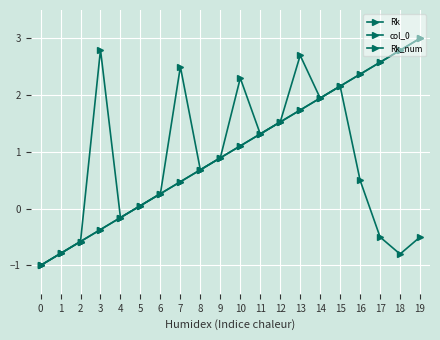

What is the sum of all col_0 values?

15.3